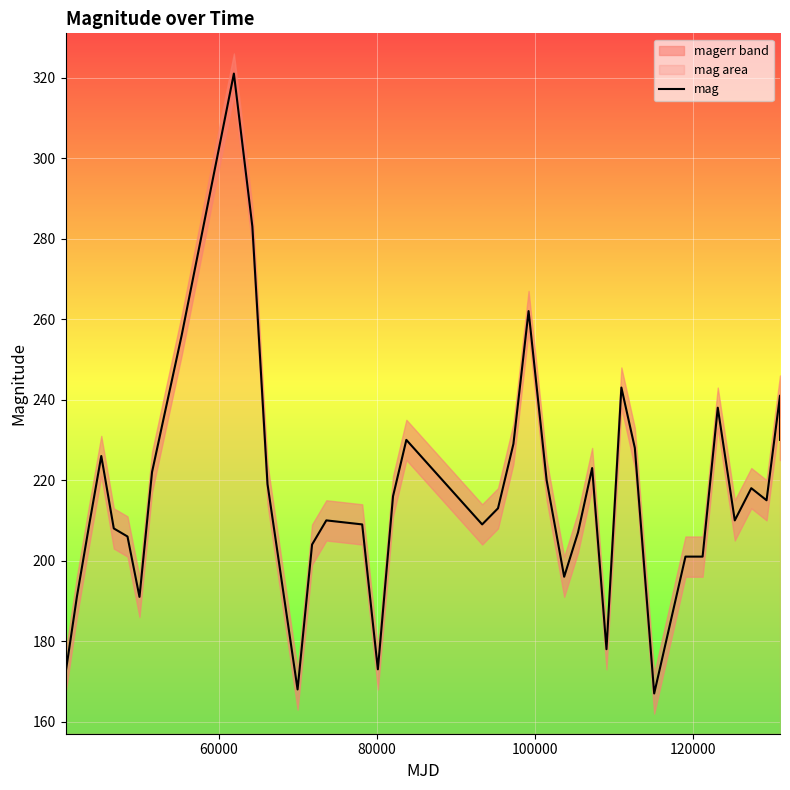

How many data points are less than 215?

20